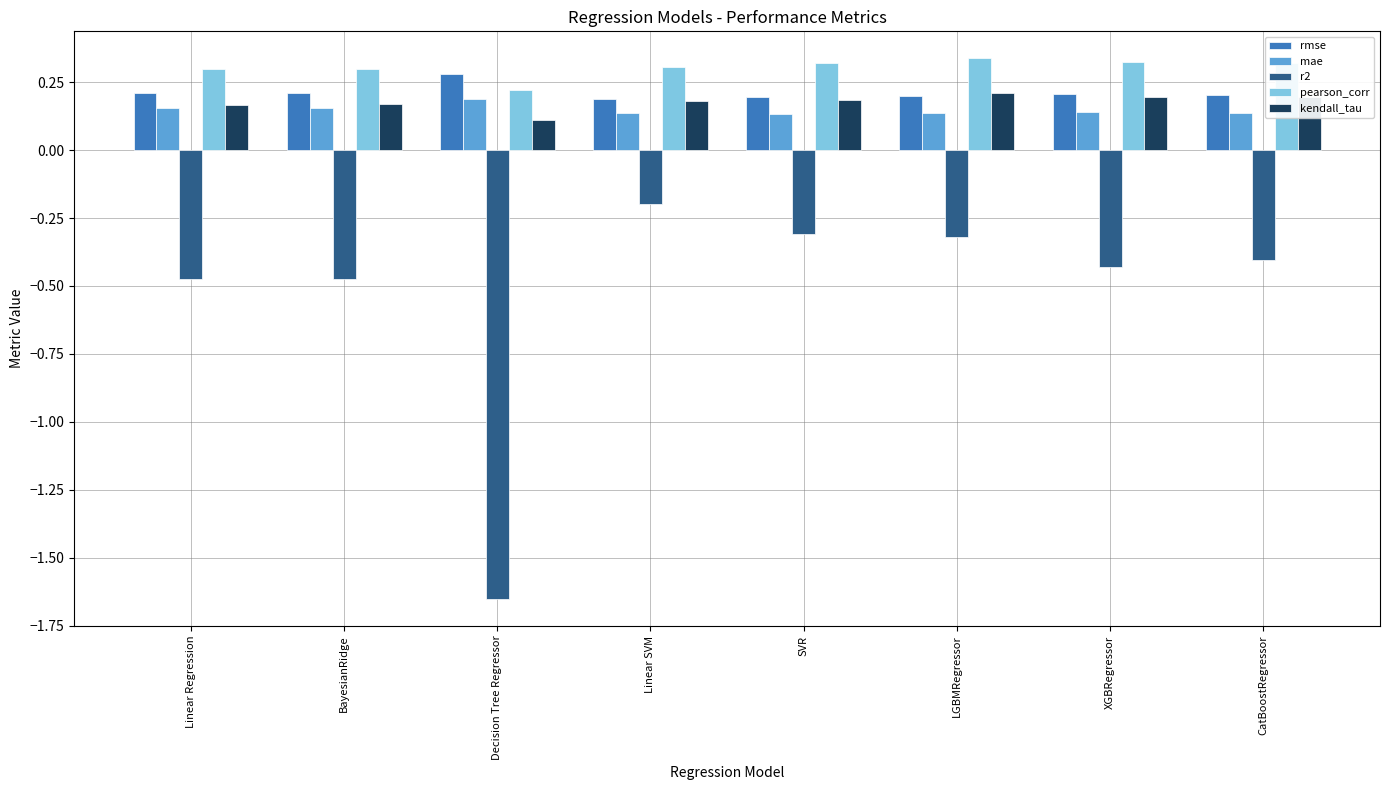

What is the difference between the maximum and minimum values in the r2 series?

1.5